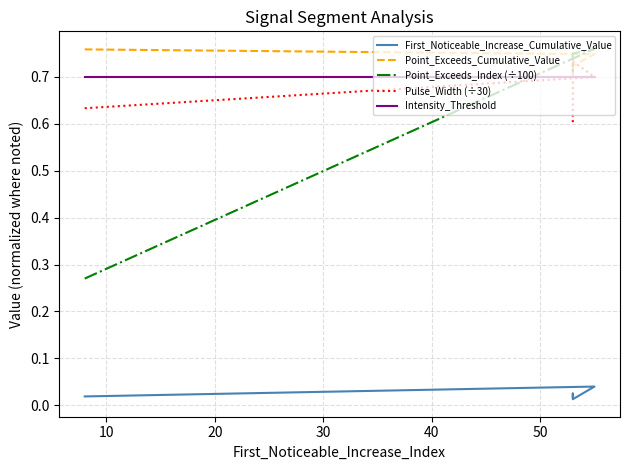

True or false: Point_Exceeds_Cumulative_Value and Point_Exceeds_Index (÷100) intersect in this chart.

True